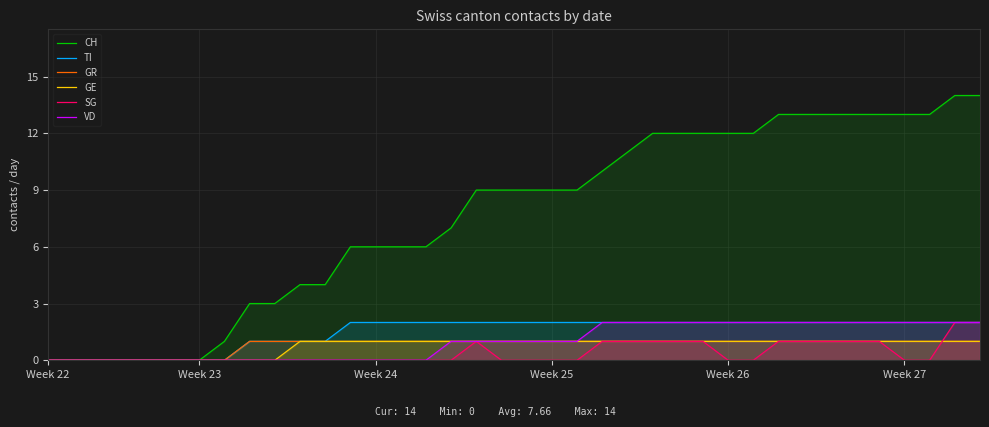

Is it true that VD equals 1 at 31?

False